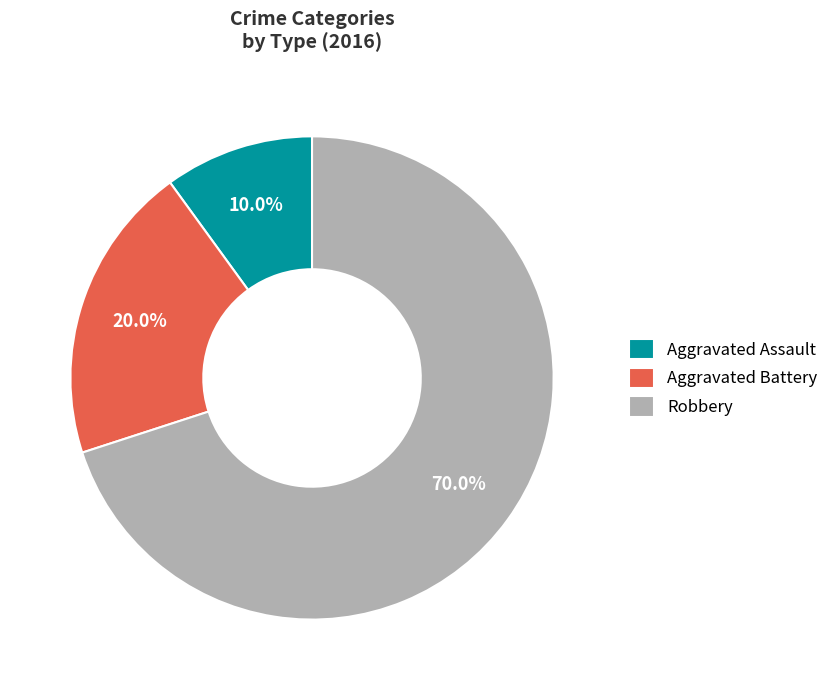

Is it true that Robbery is 70% of the pie?

True